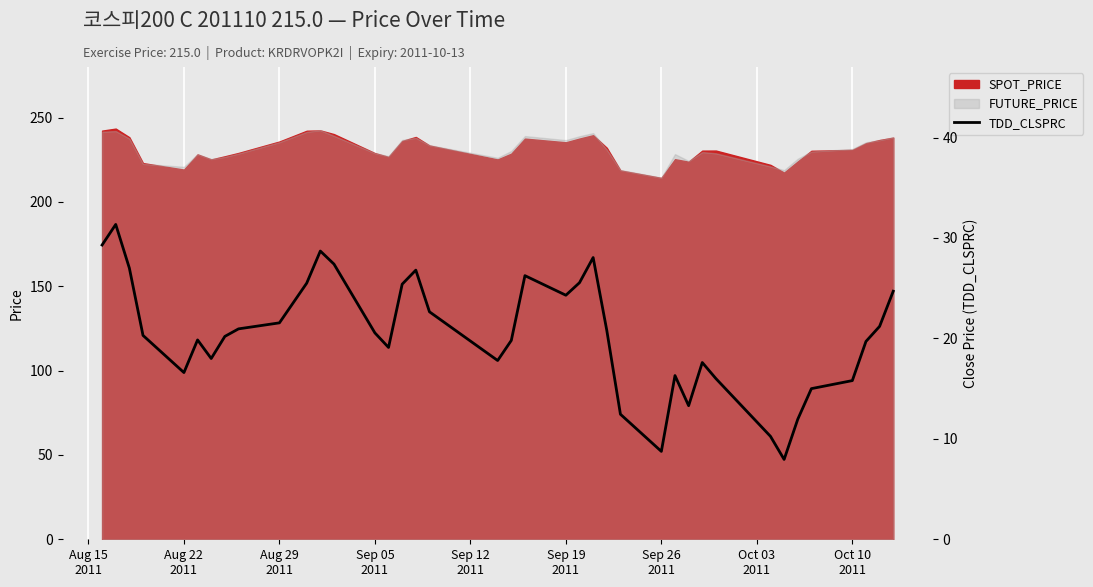

The value at Aug 22
2011 is 14.3. True or false?

False